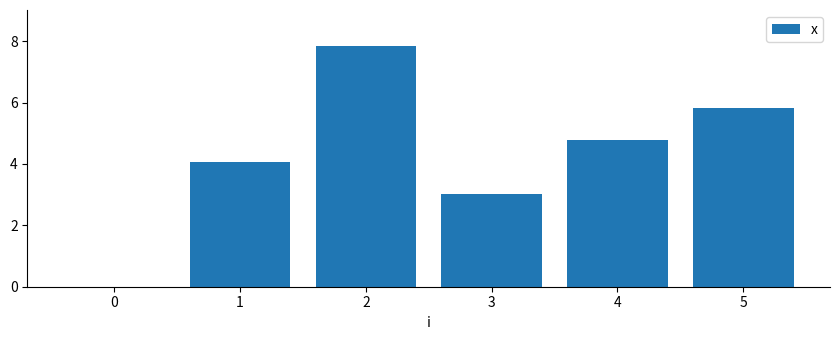

The value at 0 is 0.0. True or false?

True